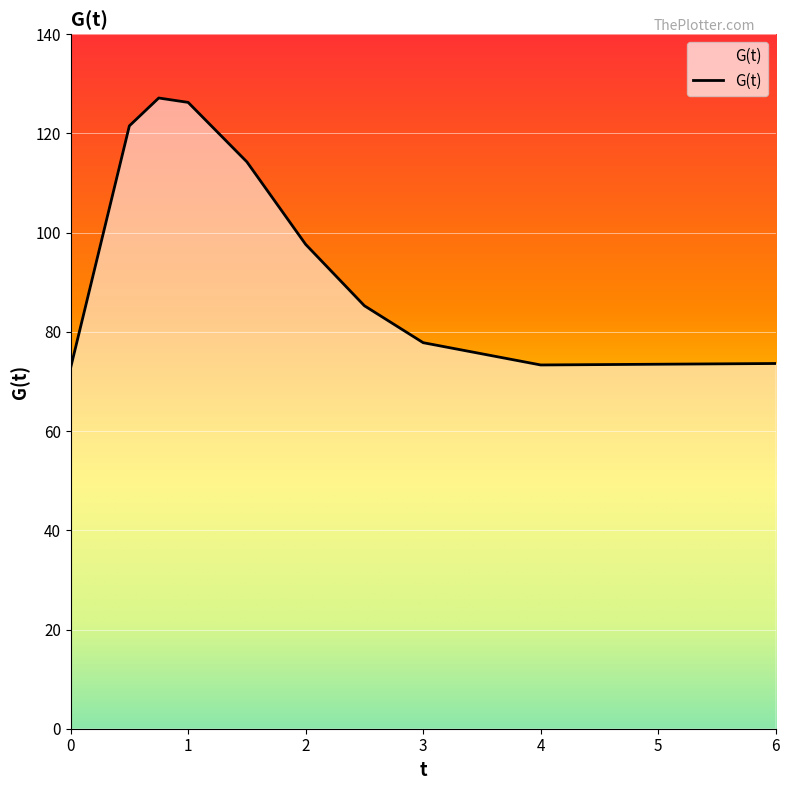

What is the difference between the maximum and minimum values?

54.4